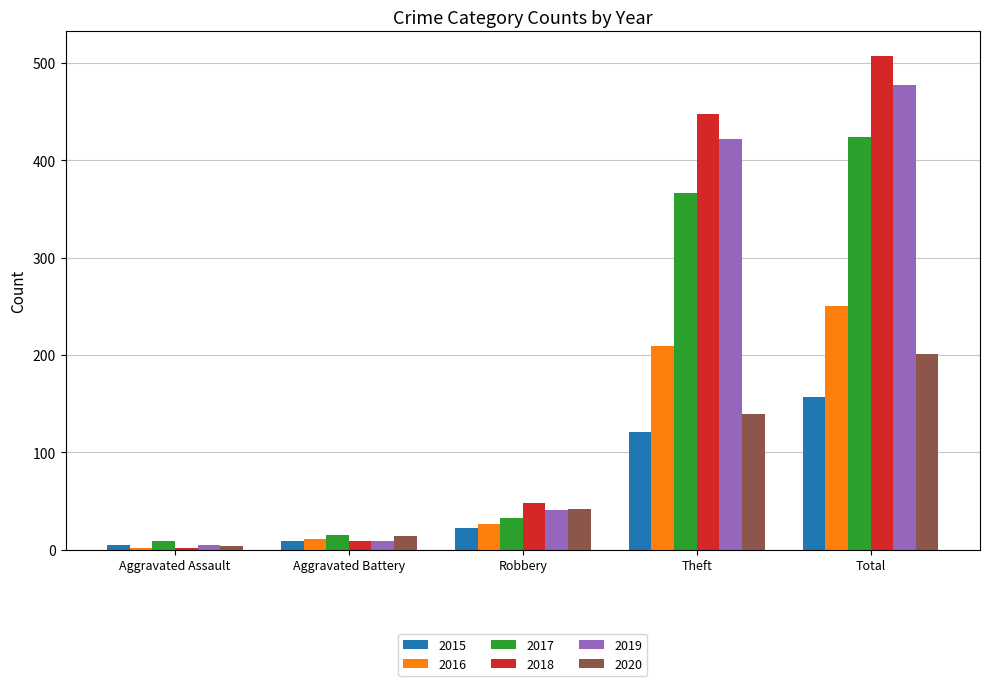

Between Theft and Total, which series saw the biggest shift?

2020